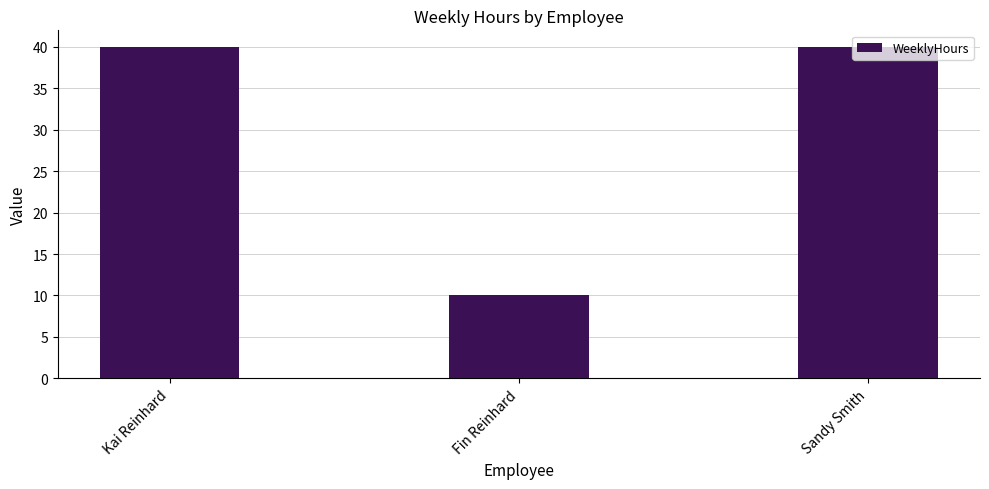

What position from the right is Fin Reinhard?

2